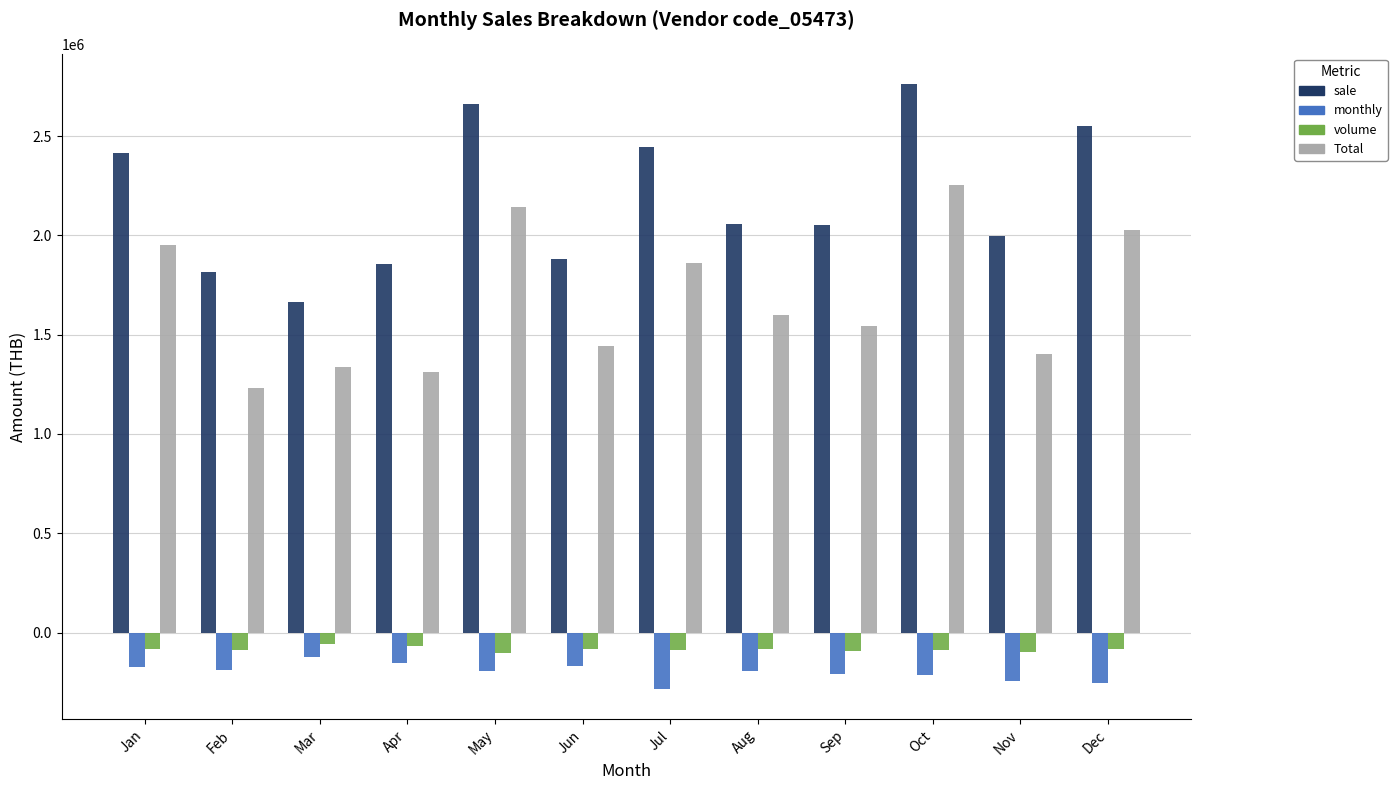

What is the difference between the maximum and second lowest values in the monthly series?

128710.9